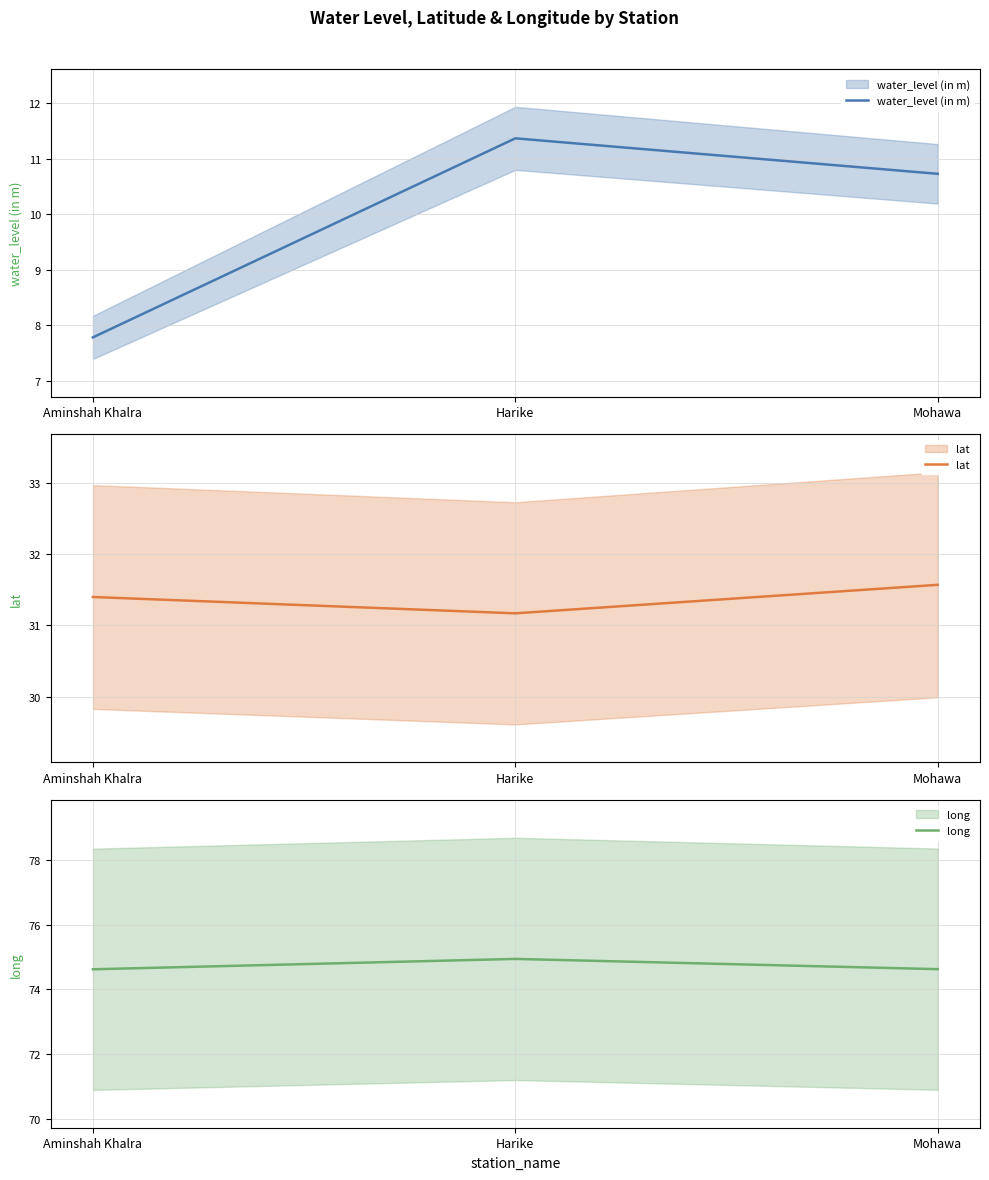

What is the value of the long point at the 2nd from the left?

74.9